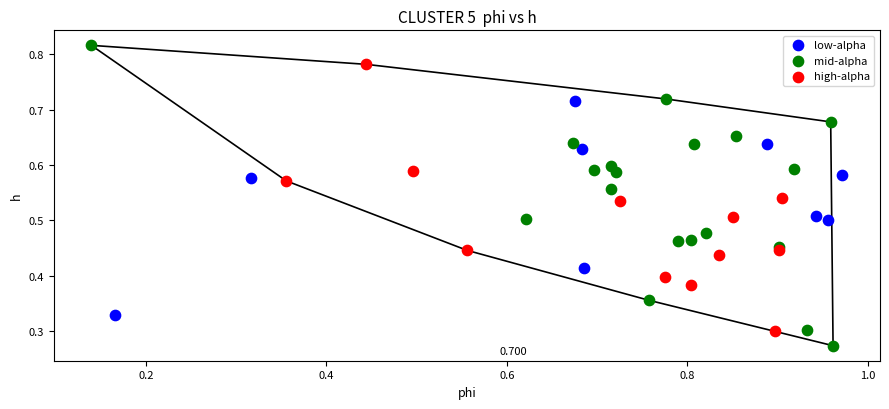

Which series contains the highest Y value?

mid-alpha